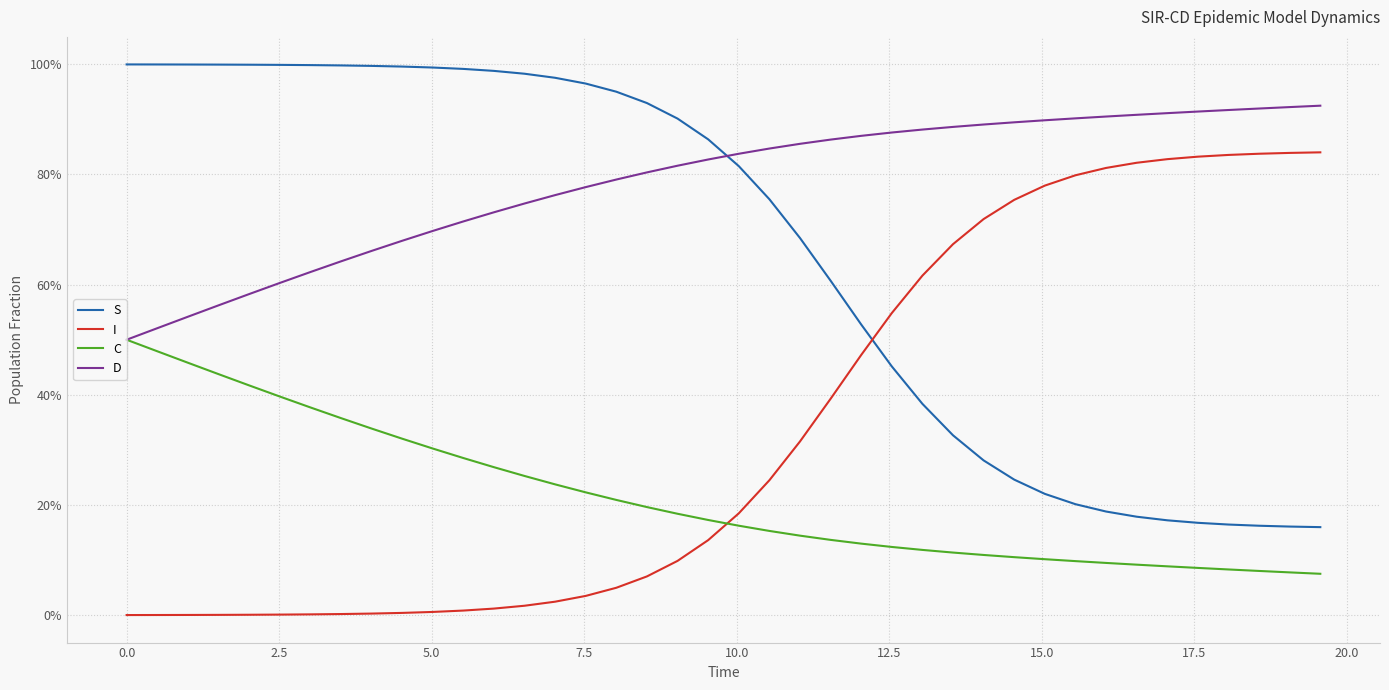

What is the total value across all series at 32?

2.0